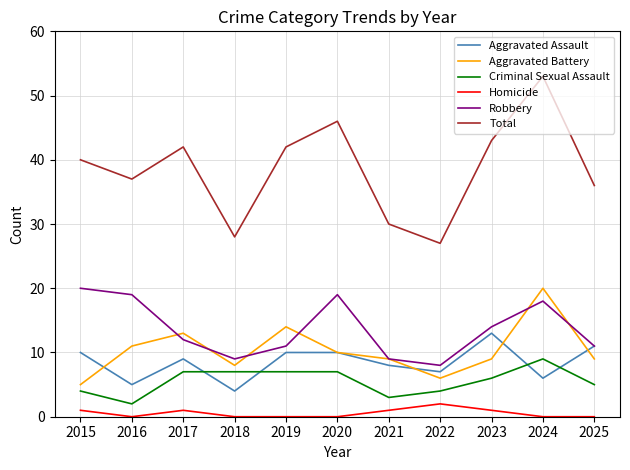

Reading right to left, list all the values displayed in this chart.

Aggravated Assault: 11	6	13	7	8	10	10	4	9	5	10
Aggravated Battery: 9	20	9	6	9	10	14	8	13	11	5
Criminal Sexual Assault: 5	9	6	4	3	7	7	7	7	2	4
Homicide: 0	0	1	2	1	0	0	0	1	0	1
Robbery: 11	18	14	8	9	19	11	9	12	19	20
Total: 36	53	43	27	30	46	42	28	42	37	40